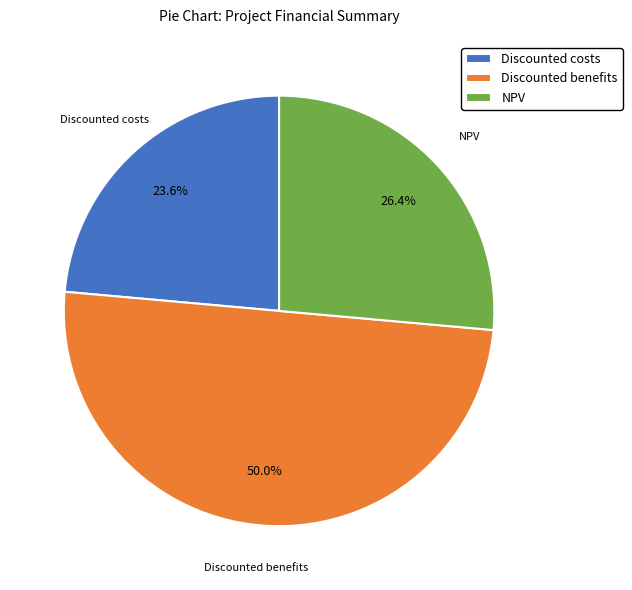

Is the sum of NPV and Discounted benefits greater than half?

Yes